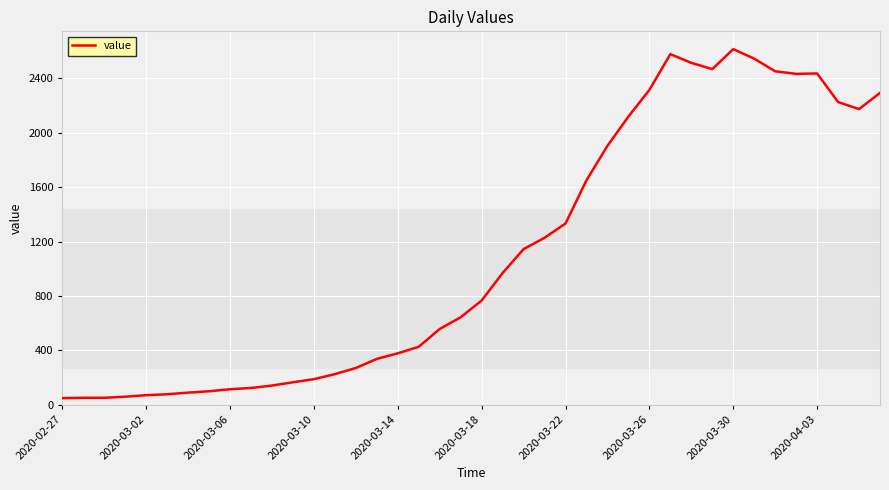

What is the difference between the maximum and minimum values?

2566